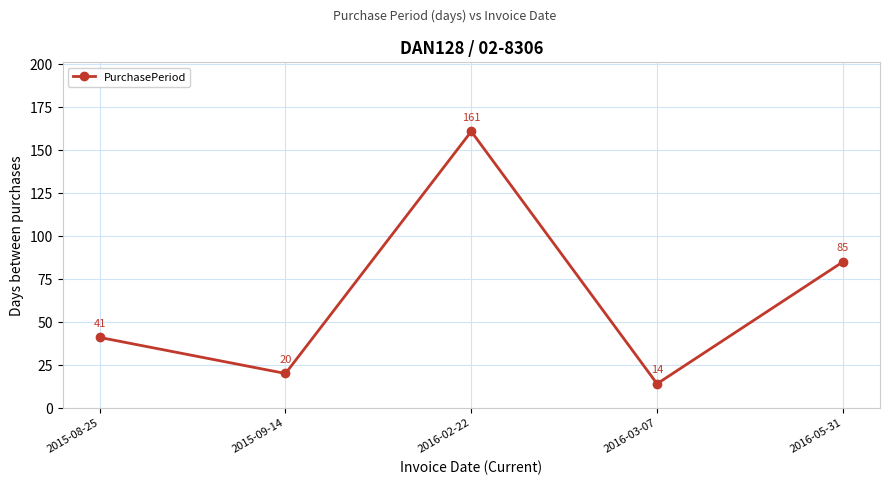

How many points are higher than both their immediate neighbors (excluding endpoints)?

1